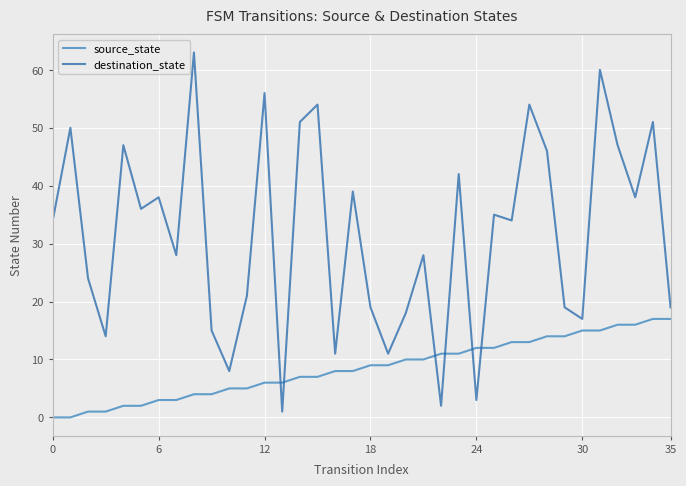

Which series has the largest total across all categories?

destination_state